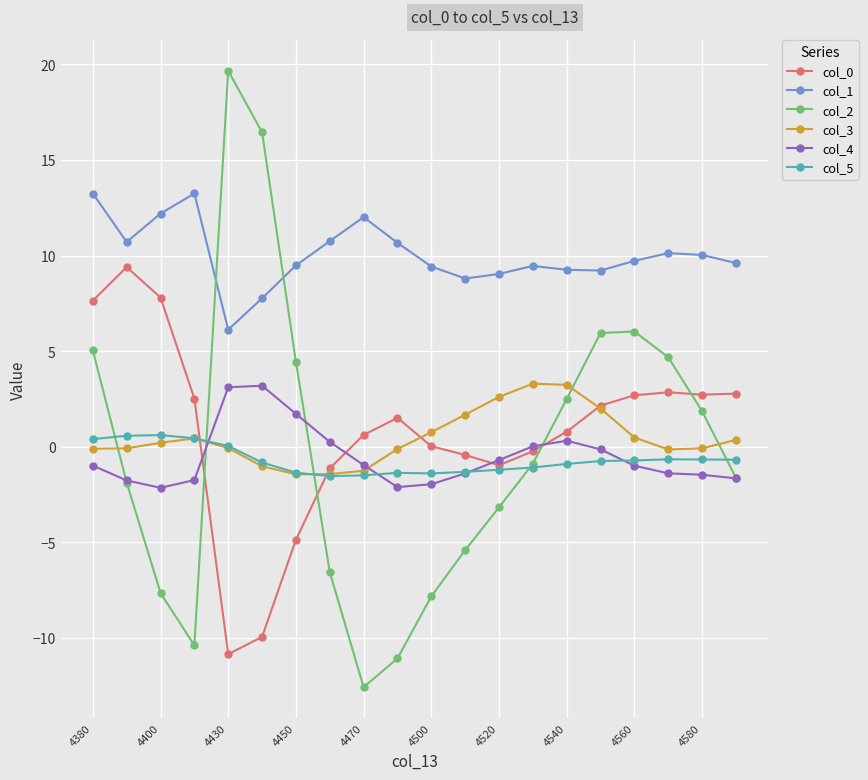

True or false: col_1 has more than 2 interior local peaks.

True